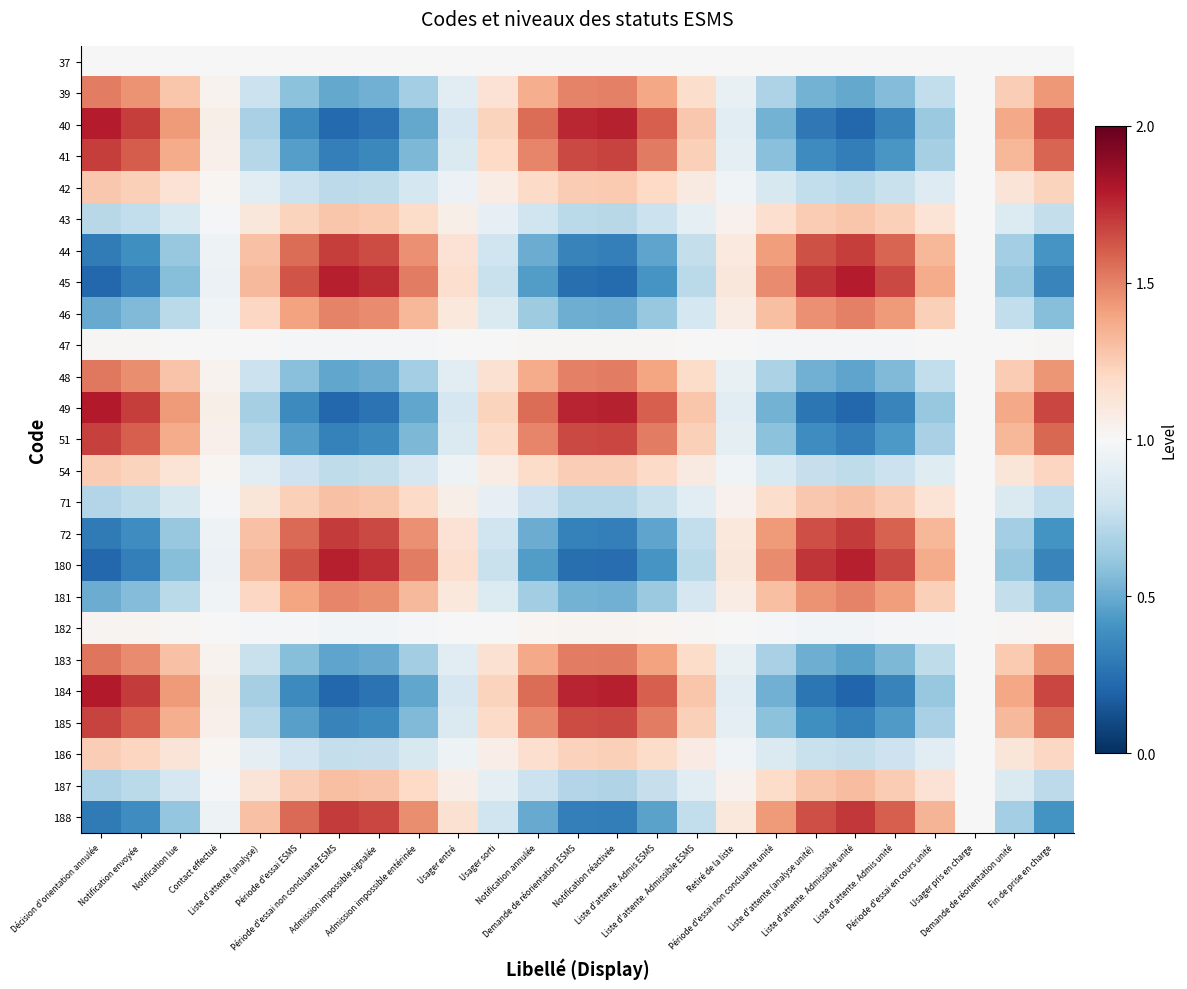

Reading left to right, list all the values displayed in this chart.

37: Décision d'orientation annulée=1.0	Notification envoyée=1.0	Notification lue=1.0	Contact effectué=1.0	Liste d'attente (analyse)=1.0	Période d'essai ESMS=1.0	Période d'essai non concluante ESMS=1.0	Admission impossible signalée=1.0	Admission impossible entérinée=1.0	Usager entré=1.0	Usager sorti=1.0	Notification annulée=1.0	Demande de réorientation ESMS=1.0	Notification réactivée=1.0	Liste d'attente. Admis ESMS=1.0	Liste d'attente. Admissible ESMS=1.0	Retiré de la liste=1.0	Période d'essai non concluante unité=1.0	Liste d'attente (analyse unité)=1.0	Liste d'attente. Admissible unité=1.0	Liste d'attente. Admis unité=1.0	Période d'essai en cours unité=1.0	Usager pris en charge=1.0	Demande de réorientation unité=1.0	Fin de prise en charge=1.0
39: Décision d'orientation annulée=1.5	Notification envoyée=1.5	Notification lue=1.3	Contact effectué=1.0	Liste d'attente (analyse)=0.8	Période d'essai ESMS=0.6	Période d'essai non concluante ESMS=0.5	Admission impossible signalée=0.5	Admission impossible entérinée=0.7	Usager entré=0.9	Usager sorti=1.1	Notification annulée=1.4	Demande de réorientation ESMS=1.5	Notification réactivée=1.5	Liste d'attente. Admis ESMS=1.4	Liste d'attente. Admissible ESMS=1.2	Retiré de la liste=0.9	Période d'essai non concluante unité=0.7	Liste d'attente (analyse unité)=0.5	Liste d'attente. Admissible unité=0.5	Liste d'attente. Admis unité=0.6	Période d'essai en cours unité=0.8	Usager pris en charge=1.0	Demande de réorientation unité=1.2	Fin de prise en charge=1.4
40: Décision d'orientation annulée=1.8	Notification envoyée=1.7	Notification lue=1.4	Contact effectué=1.1	Liste d'attente (analyse)=0.7	Période d'essai ESMS=0.4	Période d'essai non concluante ESMS=0.2	Admission impossible signalée=0.3	Admission impossible entérinée=0.5	Usager entré=0.8	Usager sorti=1.2	Notification annulée=1.6	Demande de réorientation ESMS=1.8	Notification réactivée=1.8	Liste d'attente. Admis ESMS=1.6	Liste d'attente. Admissible ESMS=1.3	Retiré de la liste=0.9	Période d'essai non concluante unité=0.5	Liste d'attente (analyse unité)=0.3	Liste d'attente. Admissible unité=0.2	Liste d'attente. Admis unité=0.3	Période d'essai en cours unité=0.6	Usager pris en charge=1.0	Demande de réorientation unité=1.4	Fin de prise en charge=1.7
41: Décision d'orientation annulée=1.7	Notification envoyée=1.6	Notification lue=1.4	Contact effectué=1.0	Liste d'attente (analyse)=0.7	Période d'essai ESMS=0.4	Période d'essai non concluante ESMS=0.3	Admission impossible signalée=0.4	Admission impossible entérinée=0.5	Usager entré=0.9	Usager sorti=1.2	Notification annulée=1.5	Demande de réorientation ESMS=1.7	Notification réactivée=1.7	Liste d'attente. Admis ESMS=1.5	Liste d'attente. Admissible ESMS=1.2	Retiré de la liste=0.9	Période d'essai non concluante unité=0.6	Liste d'attente (analyse unité)=0.4	Liste d'attente. Admissible unité=0.3	Liste d'attente. Admis unité=0.4	Période d'essai en cours unité=0.7	Usager pris en charge=1.0	Demande de réorientation unité=1.3	Fin de prise en charge=1.6
42: Décision d'orientation annulée=1.3	Notification envoyée=1.2	Notification lue=1.1	Contact effectué=1.0	Liste d'attente (analyse)=0.9	Période d'essai ESMS=0.8	Période d'essai non concluante ESMS=0.7	Admission impossible signalée=0.7	Admission impossible entérinée=0.8	Usager entré=0.9	Usager sorti=1.1	Notification annulée=1.2	Demande de réorientation ESMS=1.3	Notification réactivée=1.3	Liste d'attente. Admis ESMS=1.2	Liste d'attente. Admissible ESMS=1.1	Retiré de la liste=1.0	Période d'essai non concluante unité=0.8	Liste d'attente (analyse unité)=0.8	Liste d'attente. Admissible unité=0.7	Liste d'attente. Admis unité=0.8	Période d'essai en cours unité=0.9	Usager pris en charge=1.0	Demande de réorientation unité=1.1	Fin de prise en charge=1.2
43: Décision d'orientation annulée=0.7	Notification envoyée=0.8	Notification lue=0.8	Contact effectué=1.0	Liste d'attente (analyse)=1.1	Période d'essai ESMS=1.2	Période d'essai non concluante ESMS=1.3	Admission impossible signalée=1.3	Admission impossible entérinée=1.2	Usager entré=1.1	Usager sorti=0.9	Notification annulée=0.8	Demande de réorientation ESMS=0.7	Notification réactivée=0.7	Liste d'attente. Admis ESMS=0.8	Liste d'attente. Admissible ESMS=0.9	Retiré de la liste=1.0	Période d'essai non concluante unité=1.2	Liste d'attente (analyse unité)=1.3	Liste d'attente. Admissible unité=1.3	Liste d'attente. Admis unité=1.2	Période d'essai en cours unité=1.1	Usager pris en charge=1.0	Demande de réorientation unité=0.9	Fin de prise en charge=0.8
44: Décision d'orientation annulée=0.3	Notification envoyée=0.4	Notification lue=0.6	Contact effectué=1.0	Liste d'attente (analyse)=1.3	Période d'essai ESMS=1.6	Période d'essai non concluante ESMS=1.7	Admission impossible signalée=1.7	Admission impossible entérinée=1.5	Usager entré=1.1	Usager sorti=0.8	Notification annulée=0.5	Demande de réorientation ESMS=0.3	Notification réactivée=0.3	Liste d'attente. Admis ESMS=0.5	Liste d'attente. Admissible ESMS=0.8	Retiré de la liste=1.1	Période d'essai non concluante unité=1.4	Liste d'attente (analyse unité)=1.6	Liste d'attente. Admissible unité=1.7	Liste d'attente. Admis unité=1.6	Période d'essai en cours unité=1.3	Usager pris en charge=1.0	Demande de réorientation unité=0.7	Fin de prise en charge=0.4
45: Décision d'orientation annulée=0.2	Notification envoyée=0.3	Notification lue=0.6	Contact effectué=0.9	Liste d'attente (analyse)=1.3	Période d'essai ESMS=1.6	Période d'essai non concluante ESMS=1.8	Admission impossible signalée=1.7	Admission impossible entérinée=1.5	Usager entré=1.2	Usager sorti=0.8	Notification annulée=0.4	Demande de réorientation ESMS=0.2	Notification réactivée=0.2	Liste d'attente. Admis ESMS=0.4	Liste d'attente. Admissible ESMS=0.7	Retiré de la liste=1.1	Période d'essai non concluante unité=1.5	Liste d'attente (analyse unité)=1.7	Liste d'attente. Admissible unité=1.8	Liste d'attente. Admis unité=1.7	Période d'essai en cours unité=1.4	Usager pris en charge=1.0	Demande de réorientation unité=0.6	Fin de prise en charge=0.3
46: Décision d'orientation annulée=0.5	Notification envoyée=0.6	Notification lue=0.7	Contact effectué=1.0	Liste d'attente (analyse)=1.2	Période d'essai ESMS=1.4	Période d'essai non concluante ESMS=1.5	Admission impossible signalée=1.5	Admission impossible entérinée=1.3	Usager entré=1.1	Usager sorti=0.9	Notification annulée=0.6	Demande de réorientation ESMS=0.5	Notification réactivée=0.5	Liste d'attente. Admis ESMS=0.6	Liste d'attente. Admissible ESMS=0.8	Retiré de la liste=1.1	Période d'essai non concluante unité=1.3	Liste d'attente (analyse unité)=1.5	Liste d'attente. Admissible unité=1.5	Liste d'attente. Admis unité=1.4	Période d'essai en cours unité=1.2	Usager pris en charge=1.0	Demande de réorientation unité=0.8	Fin de prise en charge=0.6
47: Décision d'orientation annulée=1.0	Notification envoyée=1.0	Notification lue=1.0	Contact effectué=1.0	Liste d'attente (analyse)=1.0	Période d'essai ESMS=1.0	Période d'essai non concluante ESMS=1.0	Admission impossible signalée=1.0	Admission impossible entérinée=1.0	Usager entré=1.0	Usager sorti=1.0	Notification annulée=1.0	Demande de réorientation ESMS=1.0	Notification réactivée=1.0	Liste d'attente. Admis ESMS=1.0	Liste d'attente. Admissible ESMS=1.0	Retiré de la liste=1.0	Période d'essai non concluante unité=1.0	Liste d'attente (analyse unité)=1.0	Liste d'attente. Admissible unité=1.0	Liste d'attente. Admis unité=1.0	Période d'essai en cours unité=1.0	Usager pris en charge=1.0	Demande de réorientation unité=1.0	Fin de prise en charge=1.0
48: Décision d'orientation annulée=1.5	Notification envoyée=1.5	Notification lue=1.3	Contact effectué=1.0	Liste d'attente (analyse)=0.8	Période d'essai ESMS=0.6	Période d'essai non concluante ESMS=0.5	Admission impossible signalée=0.5	Admission impossible entérinée=0.7	Usager entré=0.9	Usager sorti=1.1	Notification annulée=1.4	Demande de réorientation ESMS=1.5	Notification réactivée=1.5	Liste d'attente. Admis ESMS=1.4	Liste d'attente. Admissible ESMS=1.2	Retiré de la liste=0.9	Période d'essai non concluante unité=0.7	Liste d'attente (analyse unité)=0.5	Liste d'attente. Admissible unité=0.5	Liste d'attente. Admis unité=0.6	Période d'essai en cours unité=0.8	Usager pris en charge=1.0	Demande de réorientation unité=1.3	Fin de prise en charge=1.4
49: Décision d'orientation annulée=1.8	Notification envoyée=1.7	Notification lue=1.4	Contact effectué=1.1	Liste d'attente (analyse)=0.7	Période d'essai ESMS=0.4	Période d'essai non concluante ESMS=0.2	Admission impossible signalée=0.3	Admission impossible entérinée=0.5	Usager entré=0.8	Usager sorti=1.2	Notification annulée=1.6	Demande de réorientation ESMS=1.8	Notification réactivée=1.8	Liste d'attente. Admis ESMS=1.6	Liste d'attente. Admissible ESMS=1.3	Retiré de la liste=0.9	Période d'essai non concluante unité=0.5	Liste d'attente (analyse unité)=0.3	Liste d'attente. Admissible unité=0.2	Liste d'attente. Admis unité=0.3	Période d'essai en cours unité=0.6	Usager pris en charge=1.0	Demande de réorientation unité=1.4	Fin de prise en charge=1.7
51: Décision d'orientation annulée=1.7	Notification envoyée=1.6	Notification lue=1.4	Contact effectué=1.0	Liste d'attente (analyse)=0.7	Période d'essai ESMS=0.5	Période d'essai non concluante ESMS=0.3	Admission impossible signalée=0.4	Admission impossible entérinée=0.6	Usager entré=0.9	Usager sorti=1.2	Notification annulée=1.5	Demande de réorientation ESMS=1.7	Notification réactivée=1.7	Liste d'attente. Admis ESMS=1.5	Liste d'attente. Admissible ESMS=1.2	Retiré de la liste=0.9	Période d'essai non concluante unité=0.6	Liste d'attente (analyse unité)=0.4	Liste d'attente. Admissible unité=0.3	Liste d'attente. Admis unité=0.4	Période d'essai en cours unité=0.7	Usager pris en charge=1.0	Demande de réorientation unité=1.3	Fin de prise en charge=1.6
54: Décision d'orientation annulée=1.3	Notification envoyée=1.2	Notification lue=1.1	Contact effectué=1.0	Liste d'attente (analyse)=0.9	Période d'essai ESMS=0.8	Période d'essai non concluante ESMS=0.7	Admission impossible signalée=0.8	Admission impossible entérinée=0.8	Usager entré=0.9	Usager sorti=1.1	Notification annulée=1.2	Demande de réorientation ESMS=1.2	Notification réactivée=1.2	Liste d'attente. Admis ESMS=1.2	Liste d'attente. Admissible ESMS=1.1	Retiré de la liste=1.0	Période d'essai non concluante unité=0.8	Liste d'attente (analyse unité)=0.8	Liste d'attente. Admissible unité=0.7	Liste d'attente. Admis unité=0.8	Période d'essai en cours unité=0.9	Usager pris en charge=1.0	Demande de réorientation unité=1.1	Fin de prise en charge=1.2
71: Décision d'orientation annulée=0.7	Notification envoyée=0.7	Notification lue=0.8	Contact effectué=1.0	Liste d'attente (analyse)=1.1	Période d'essai ESMS=1.2	Période d'essai non concluante ESMS=1.3	Admission impossible signalée=1.3	Admission impossible entérinée=1.2	Usager entré=1.1	Usager sorti=0.9	Notification annulée=0.8	Demande de réorientation ESMS=0.7	Notification réactivée=0.7	Liste d'attente. Admis ESMS=0.8	Liste d'attente. Admissible ESMS=0.9	Retiré de la liste=1.0	Période d'essai non concluante unité=1.2	Liste d'attente (analyse unité)=1.3	Liste d'attente. Admissible unité=1.3	Liste d'attente. Admis unité=1.2	Période d'essai en cours unité=1.1	Usager pris en charge=1.0	Demande de réorientation unité=0.9	Fin de prise en charge=0.8
72: Décision d'orientation annulée=0.3	Notification envoyée=0.4	Notification lue=0.6	Contact effectué=1.0	Liste d'attente (analyse)=1.3	Période d'essai ESMS=1.6	Période d'essai non concluante ESMS=1.7	Admission impossible signalée=1.7	Admission impossible entérinée=1.5	Usager entré=1.1	Usager sorti=0.8	Notification annulée=0.5	Demande de réorientation ESMS=0.3	Notification réactivée=0.3	Liste d'attente. Admis ESMS=0.5	Liste d'attente. Admissible ESMS=0.8	Retiré de la liste=1.1	Période d'essai non concluante unité=1.4	Liste d'attente (analyse unité)=1.6	Liste d'attente. Admissible unité=1.7	Liste d'attente. Admis unité=1.6	Période d'essai en cours unité=1.3	Usager pris en charge=1.0	Demande de réorientation unité=0.7	Fin de prise en charge=0.4
180: Décision d'orientation annulée=0.2	Notification envoyée=0.3	Notification lue=0.6	Contact effectué=0.9	Liste d'attente (analyse)=1.3	Période d'essai ESMS=1.6	Période d'essai non concluante ESMS=1.8	Admission impossible signalée=1.7	Admission impossible entérinée=1.5	Usager entré=1.2	Usager sorti=0.8	Notification annulée=0.4	Demande de réorientation ESMS=0.2	Notification réactivée=0.2	Liste d'attente. Admis ESMS=0.4	Liste d'attente. Admissible ESMS=0.7	Retiré de la liste=1.1	Période d'essai non concluante unité=1.5	Liste d'attente (analyse unité)=1.7	Liste d'attente. Admissible unité=1.8	Liste d'attente. Admis unité=1.7	Période d'essai en cours unité=1.4	Usager pris en charge=1.0	Demande de réorientation unité=0.6	Fin de prise en charge=0.3
181: Décision d'orientation annulée=0.5	Notification envoyée=0.6	Notification lue=0.7	Contact effectué=1.0	Liste d'attente (analyse)=1.2	Période d'essai ESMS=1.4	Période d'essai non concluante ESMS=1.5	Admission impossible signalée=1.5	Admission impossible entérinée=1.3	Usager entré=1.1	Usager sorti=0.9	Notification annulée=0.6	Demande de réorientation ESMS=0.5	Notification réactivée=0.5	Liste d'attente. Admis ESMS=0.6	Liste d'attente. Admissible ESMS=0.8	Retiré de la liste=1.1	Période d'essai non concluante unité=1.3	Liste d'attente (analyse unité)=1.5	Liste d'attente. Admissible unité=1.5	Liste d'attente. Admis unité=1.4	Période d'essai en cours unité=1.2	Usager pris en charge=1.0	Demande de réorientation unité=0.8	Fin de prise en charge=0.6
182: Décision d'orientation annulée=1.0	Notification envoyée=1.0	Notification lue=1.0	Contact effectué=1.0	Liste d'attente (analyse)=1.0	Période d'essai ESMS=1.0	Période d'essai non concluante ESMS=1.0	Admission impossible signalée=1.0	Admission impossible entérinée=1.0	Usager entré=1.0	Usager sorti=1.0	Notification annulée=1.0	Demande de réorientation ESMS=1.0	Notification réactivée=1.0	Liste d'attente. Admis ESMS=1.0	Liste d'attente. Admissible ESMS=1.0	Retiré de la liste=1.0	Période d'essai non concluante unité=1.0	Liste d'attente (analyse unité)=1.0	Liste d'attente. Admissible unité=1.0	Liste d'attente. Admis unité=1.0	Période d'essai en cours unité=1.0	Usager pris en charge=1.0	Demande de réorientation unité=1.0	Fin de prise en charge=1.0
183: Décision d'orientation annulée=1.5	Notification envoyée=1.5	Notification lue=1.3	Contact effectué=1.0	Liste d'attente (analyse)=0.8	Période d'essai ESMS=0.6	Période d'essai non concluante ESMS=0.5	Admission impossible signalée=0.5	Admission impossible entérinée=0.6	Usager entré=0.9	Usager sorti=1.2	Notification annulée=1.4	Demande de réorientation ESMS=1.5	Notification réactivée=1.5	Liste d'attente. Admis ESMS=1.4	Liste d'attente. Admissible ESMS=1.2	Retiré de la liste=0.9	Période d'essai non concluante unité=0.7	Liste d'attente (analyse unité)=0.5	Liste d'attente. Admissible unité=0.5	Liste d'attente. Admis unité=0.6	Période d'essai en cours unité=0.7	Usager pris en charge=1.0	Demande de réorientation unité=1.3	Fin de prise en charge=1.5
184: Décision d'orientation annulée=1.8	Notification envoyée=1.7	Notification lue=1.4	Contact effectué=1.1	Liste d'attente (analyse)=0.7	Période d'essai ESMS=0.4	Période d'essai non concluante ESMS=0.2	Admission impossible signalée=0.3	Admission impossible entérinée=0.5	Usager entré=0.8	Usager sorti=1.2	Notification annulée=1.6	Demande de réorientation ESMS=1.8	Notification réactivée=1.8	Liste d'attente. Admis ESMS=1.6	Liste d'attente. Admissible ESMS=1.3	Retiré de la liste=0.9	Période d'essai non concluante unité=0.5	Liste d'attente (analyse unité)=0.3	Liste d'attente. Admissible unité=0.2	Liste d'attente. Admis unité=0.3	Période d'essai en cours unité=0.6	Usager pris en charge=1.0	Demande de réorientation unité=1.4	Fin de prise en charge=1.7
185: Décision d'orientation annulée=1.7	Notification envoyée=1.6	Notification lue=1.4	Contact effectué=1.0	Liste d'attente (analyse)=0.7	Période d'essai ESMS=0.5	Période d'essai non concluante ESMS=0.3	Admission impossible signalée=0.4	Admission impossible entérinée=0.6	Usager entré=0.9	Usager sorti=1.2	Notification annulée=1.5	Demande de réorientation ESMS=1.6	Notification réactivée=1.7	Liste d'attente. Admis ESMS=1.5	Liste d'attente. Admissible ESMS=1.2	Retiré de la liste=0.9	Période d'essai non concluante unité=0.6	Liste d'attente (analyse unité)=0.4	Liste d'attente. Admissible unité=0.3	Liste d'attente. Admis unité=0.4	Période d'essai en cours unité=0.7	Usager pris en charge=1.0	Demande de réorientation unité=1.3	Fin de prise en charge=1.6
186: Décision d'orientation annulée=1.2	Notification envoyée=1.2	Notification lue=1.1	Contact effectué=1.0	Liste d'attente (analyse)=0.9	Période d'essai ESMS=0.8	Période d'essai non concluante ESMS=0.8	Admission impossible signalée=0.8	Admission impossible entérinée=0.8	Usager entré=0.9	Usager sorti=1.1	Notification annulée=1.2	Demande de réorientation ESMS=1.2	Notification réactivée=1.2	Liste d'attente. Admis ESMS=1.2	Liste d'attente. Admissible ESMS=1.1	Retiré de la liste=1.0	Période d'essai non concluante unité=0.9	Liste d'attente (analyse unité)=0.8	Liste d'attente. Admissible unité=0.8	Liste d'attente. Admis unité=0.8	Période d'essai en cours unité=0.9	Usager pris en charge=1.0	Demande de réorientation unité=1.1	Fin de prise en charge=1.2
187: Décision d'orientation annulée=0.7	Notification envoyée=0.7	Notification lue=0.8	Contact effectué=1.0	Liste d'attente (analyse)=1.1	Période d'essai ESMS=1.2	Période d'essai non concluante ESMS=1.3	Admission impossible signalée=1.3	Admission impossible entérinée=1.2	Usager entré=1.1	Usager sorti=0.9	Notification annulée=0.8	Demande de réorientation ESMS=0.7	Notification réactivée=0.7	Liste d'attente. Admis ESMS=0.8	Liste d'attente. Admissible ESMS=0.9	Retiré de la liste=1.0	Période d'essai non concluante unité=1.2	Liste d'attente (analyse unité)=1.3	Liste d'attente. Admissible unité=1.3	Liste d'attente. Admis unité=1.3	Période d'essai en cours unité=1.1	Usager pris en charge=1.0	Demande de réorientation unité=0.9	Fin de prise en charge=0.7
188: Décision d'orientation annulée=0.3	Notification envoyée=0.4	Notification lue=0.6	Contact effectué=0.9	Liste d'attente (analyse)=1.3	Période d'essai ESMS=1.6	Période d'essai non concluante ESMS=1.7	Admission impossible signalée=1.7	Admission impossible entérinée=1.5	Usager entré=1.1	Usager sorti=0.8	Notification annulée=0.5	Demande de réorientation ESMS=0.3	Notification réactivée=0.3	Liste d'attente. Admis ESMS=0.5	Liste d'attente. Admissible ESMS=0.8	Retiré de la liste=1.1	Période d'essai non concluante unité=1.4	Liste d'attente (analyse unité)=1.6	Liste d'attente. Admissible unité=1.7	Liste d'attente. Admis unité=1.6	Période d'essai en cours unité=1.3	Usager pris en charge=1.0	Demande de réorientation unité=0.7	Fin de prise en charge=0.4